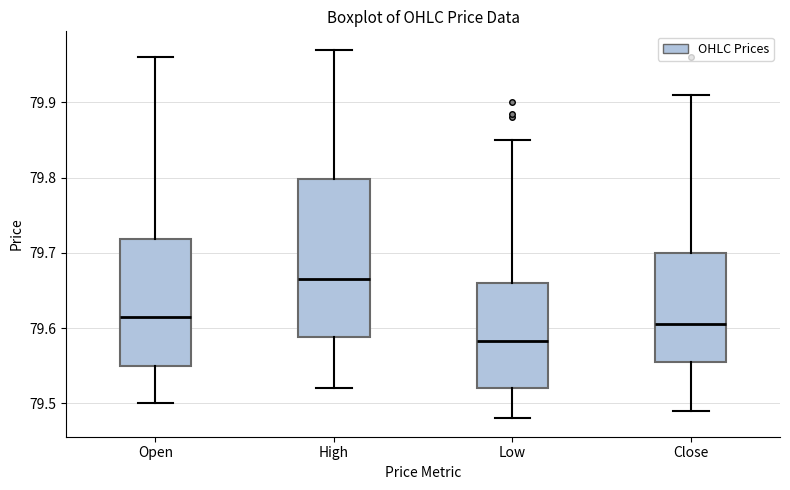

Where does the upper whisker of the box for Close end on the y-axis? The values are not printed on the chart, so give them approximately, as read against the axis.

79.91